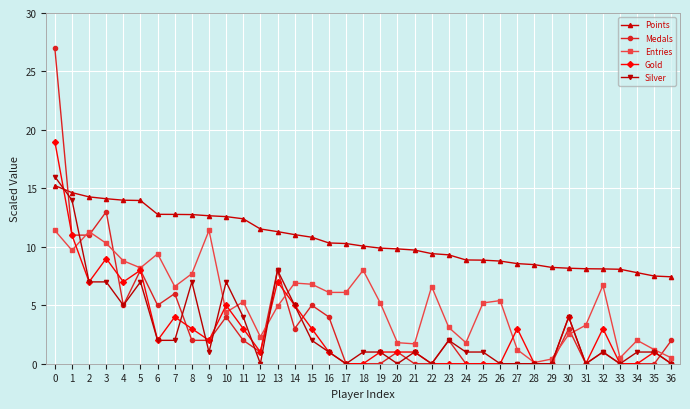

Is the value of Medals at 2 greater than the value of Entries at 8?

Yes